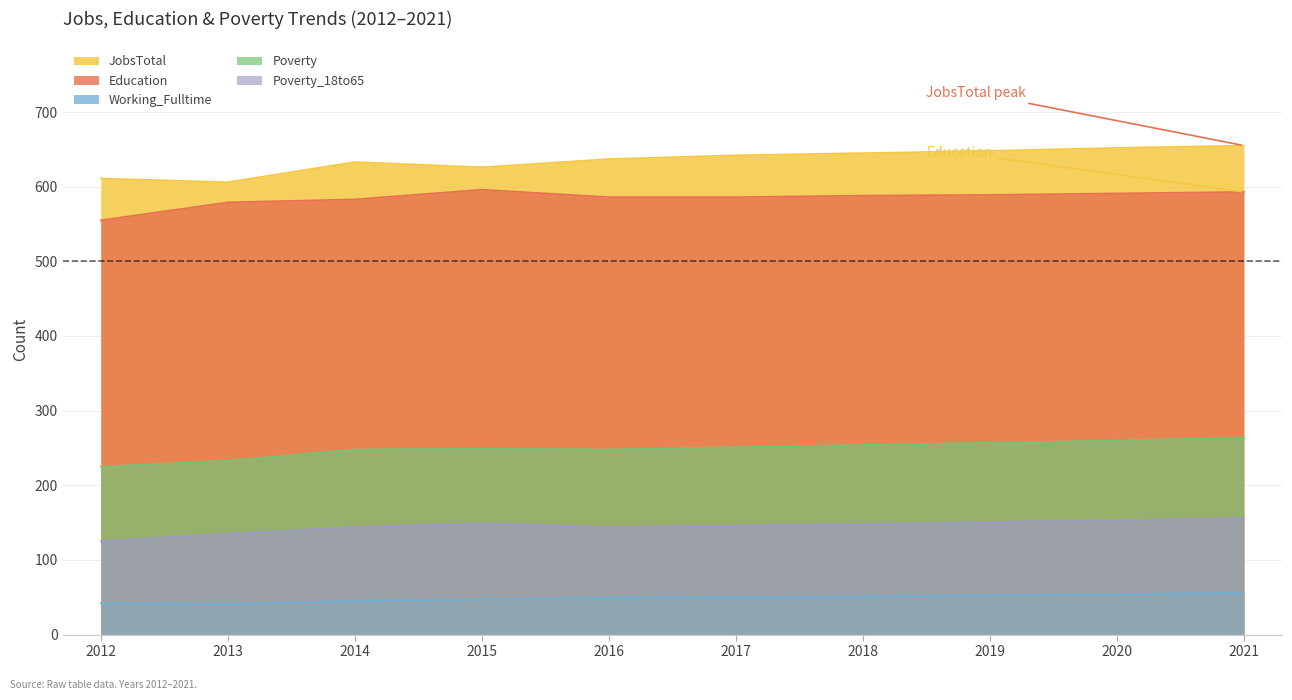

At which category does Working_Fulltime reach its first local valley?

2013